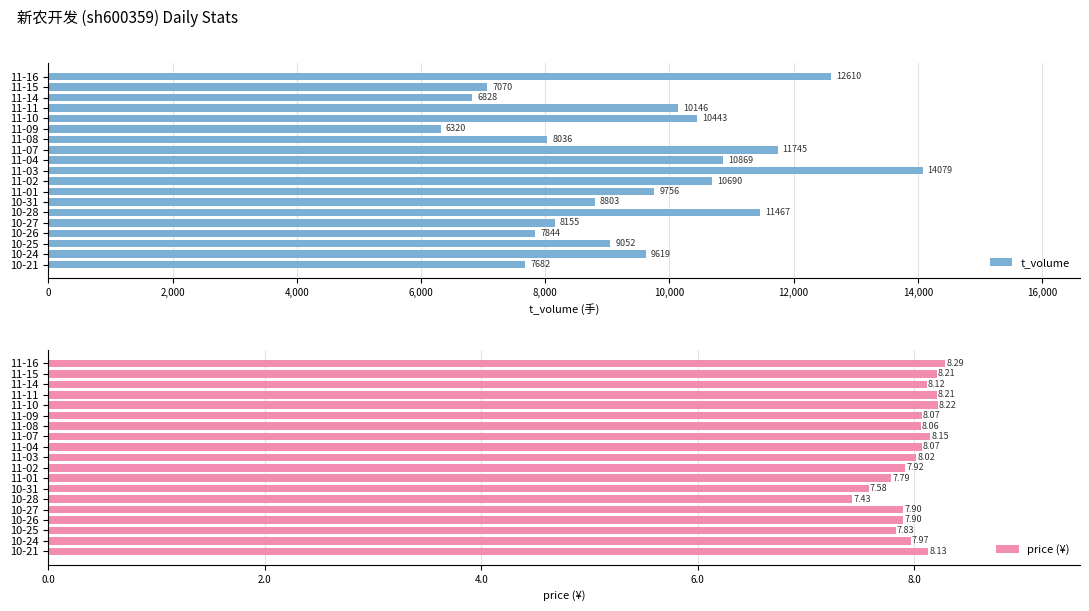

Reading left to right, transcribe all the data shown in this chart.

t_volume: 7682.0	9619.0	9052.0	7844.0	8155.0	11467.0	8803.0	9756.0	10690.0	14079.0	10869.0	11745.0	8036.0	6320.0	10443.0	10146.0	6828.0	7070.0	12610.0
price (¥): 8.1	8.0	7.8	7.9	7.9	7.4	7.6	7.8	7.9	8.0	8.1	8.2	8.1	8.1	8.2	8.2	8.1	8.2	8.3